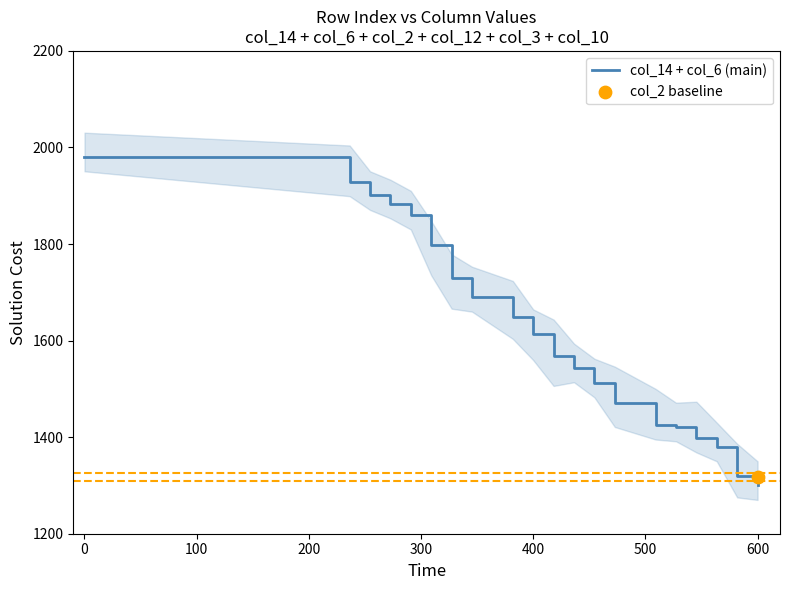

True or false: col_14 + col_6 (main) has a value of 1980.7 at 0.

True